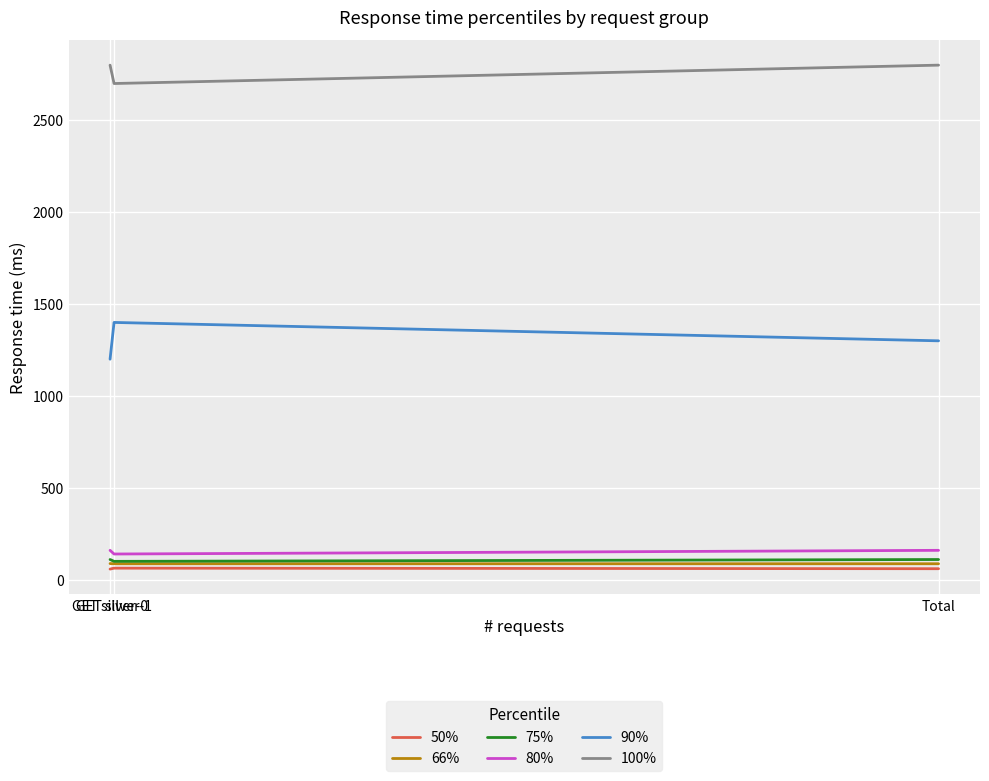

Which series has the largest total across all categories?

100%